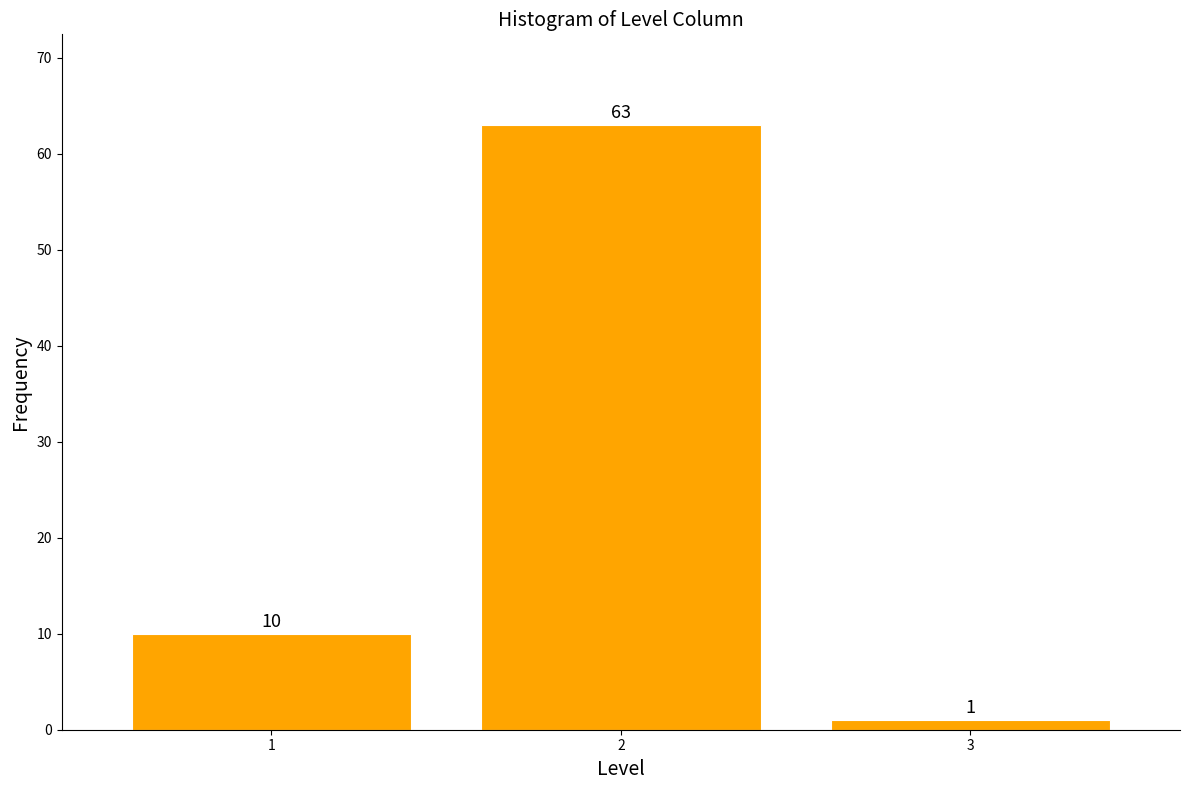

Reading left to right, extract all data points from this chart.

10	63	1